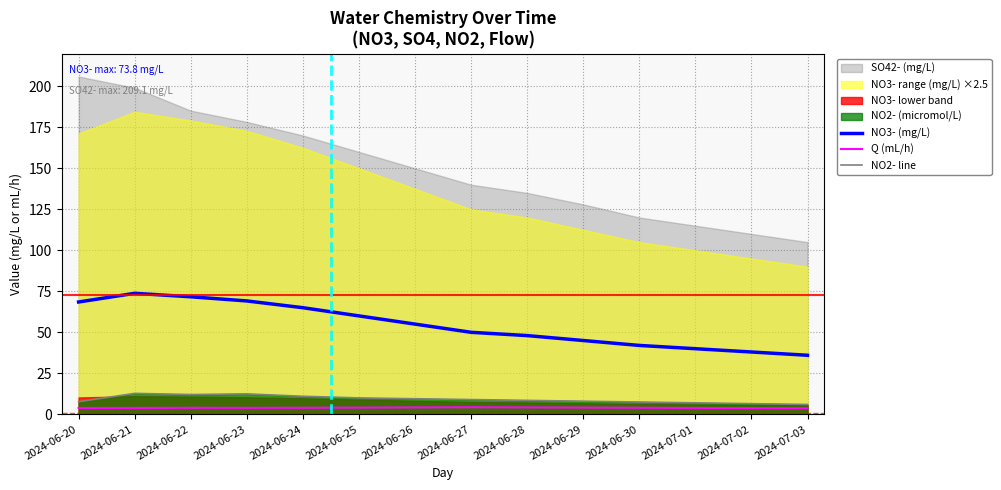

True or false: Q (mL/h) and NO2- line intersect in this chart.

False